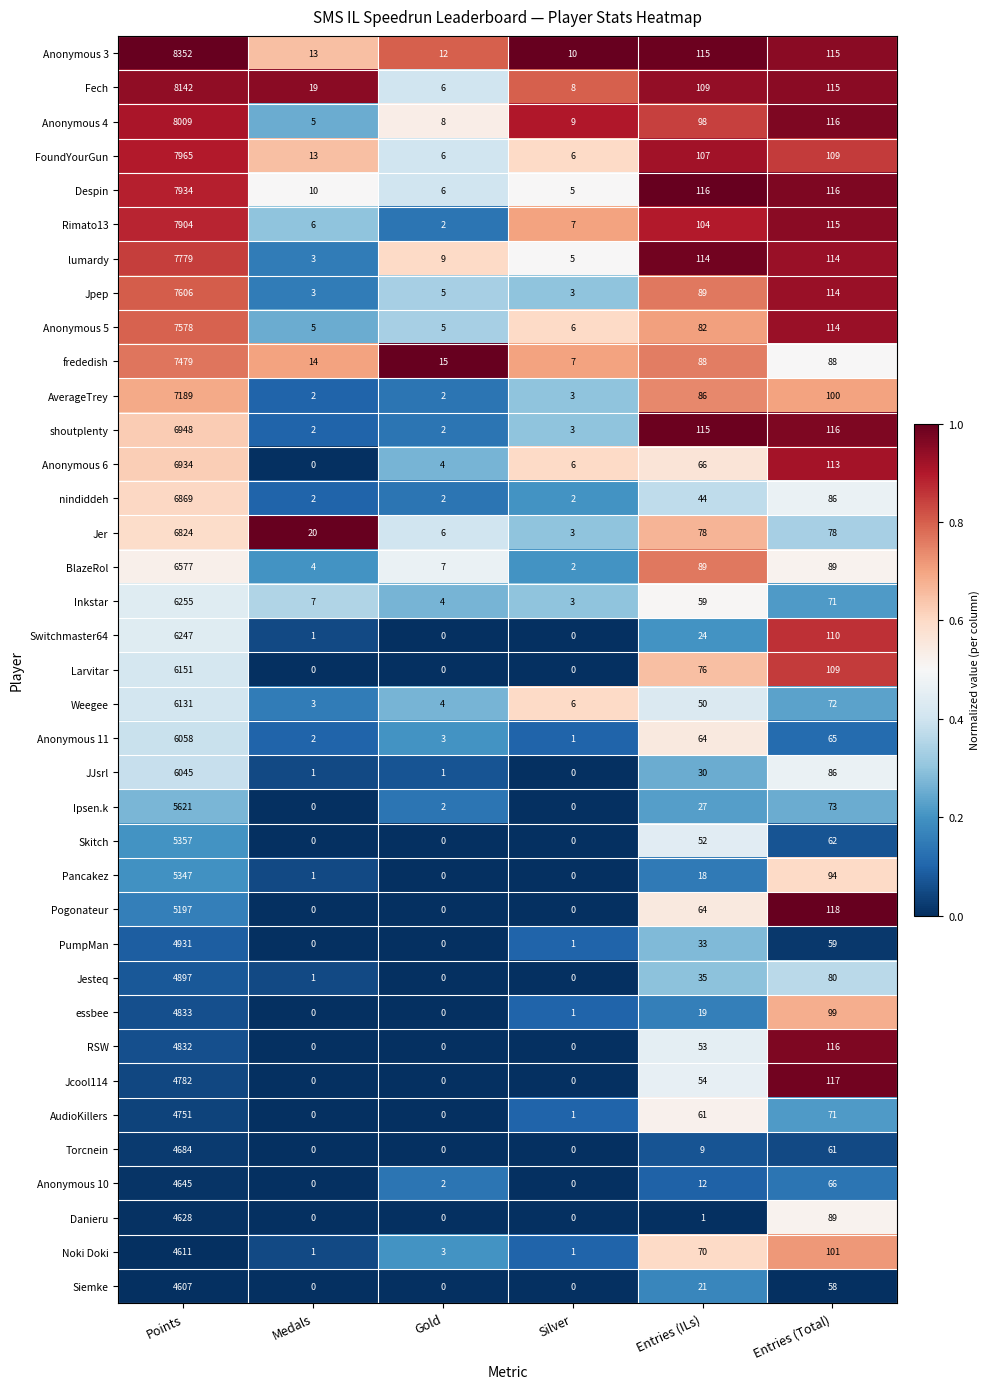

What is the spread (max minus min) of values at Medals?

20